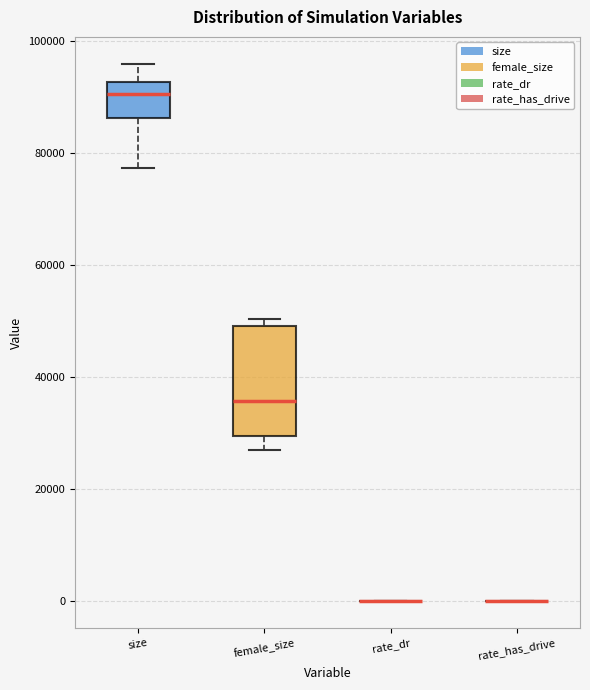

Reading left to right, read every box against the y-axis: the position of its median line, the range the box covers, and the ends of its whiskers. The values are not printed on the chart, so give them approximately, as read against the axis.

size: median 90000, box 86000 to 92000, whiskers 78000 to 96000
female_size: median 36000, box 30000 to 50000, whiskers 28000 to 50000 (just above the box's upper edge)
rate_dr: box collapsed to a line at 0, whiskers 0 to 0
rate_has_drive: box collapsed to a line at 0, whiskers 0 to 0